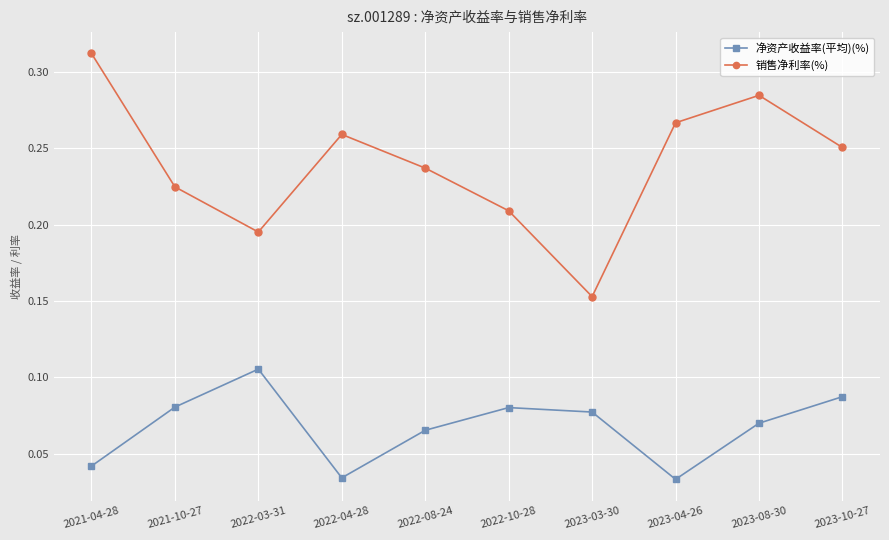

Which series has the largest total across all categories?

销售净利率(%)